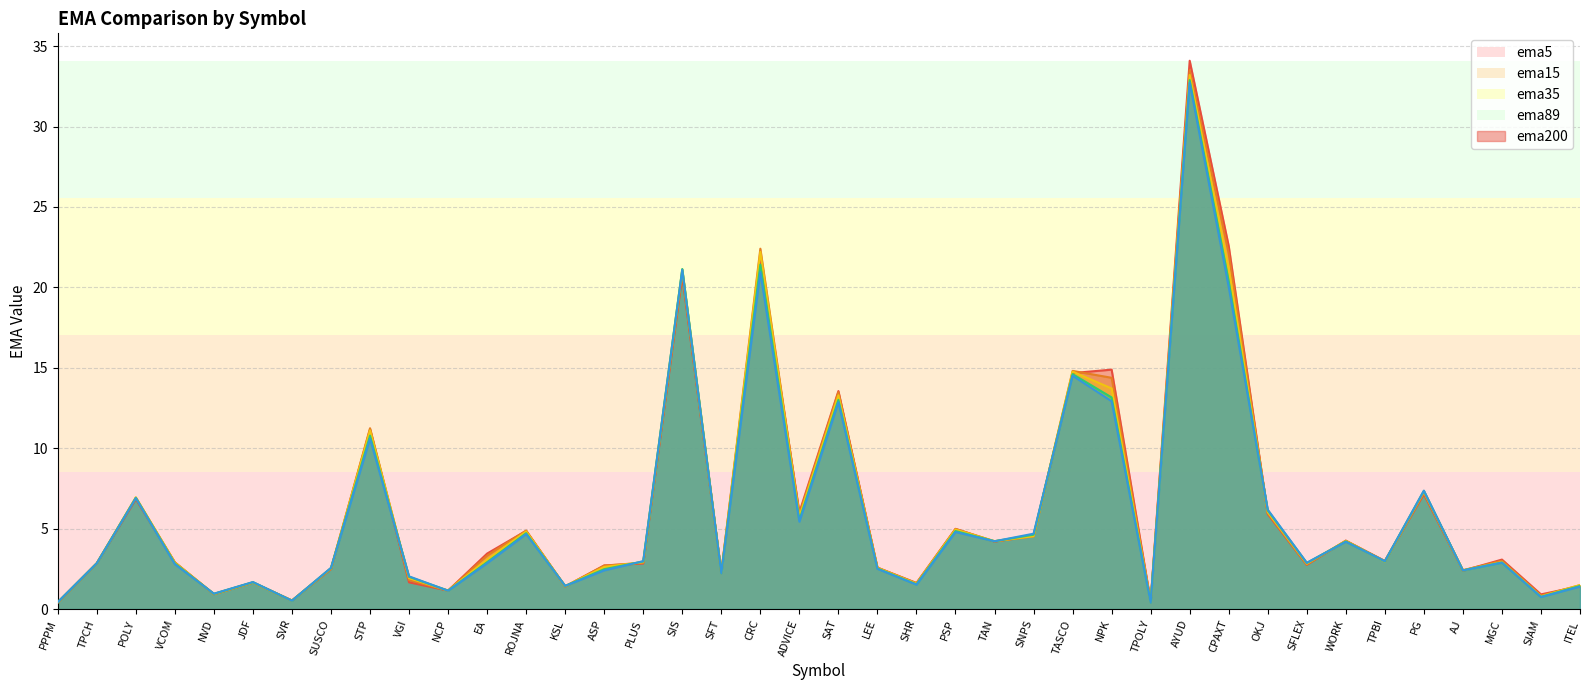

What position from the left is TPBI?

35